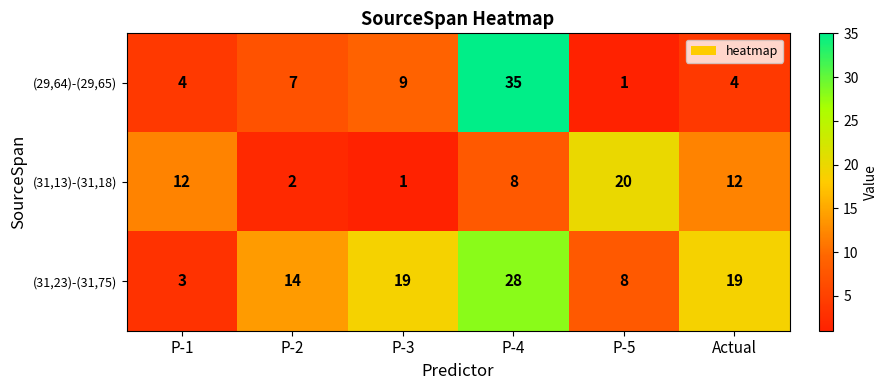

Which category has the highest value in the (29,64)-(29,65) series?

P-4